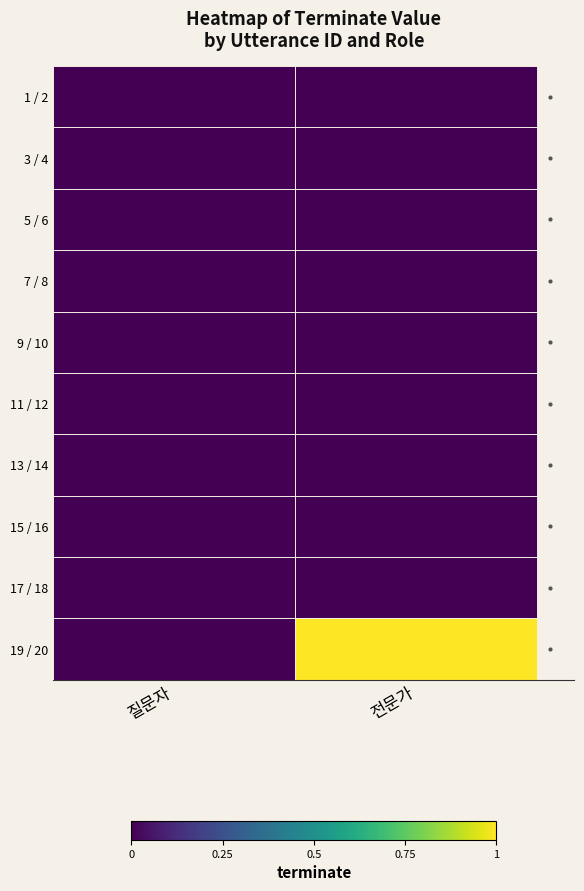

Which series has the largest total across all categories?

19 / 20